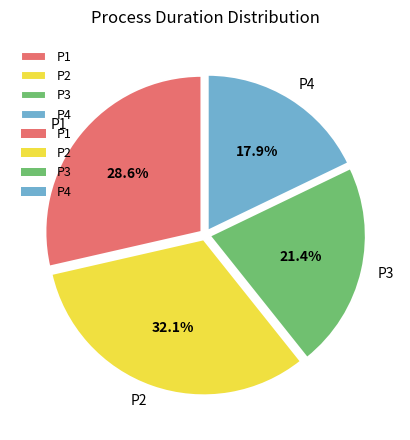

Does P3 account for over 50% of the chart?

No